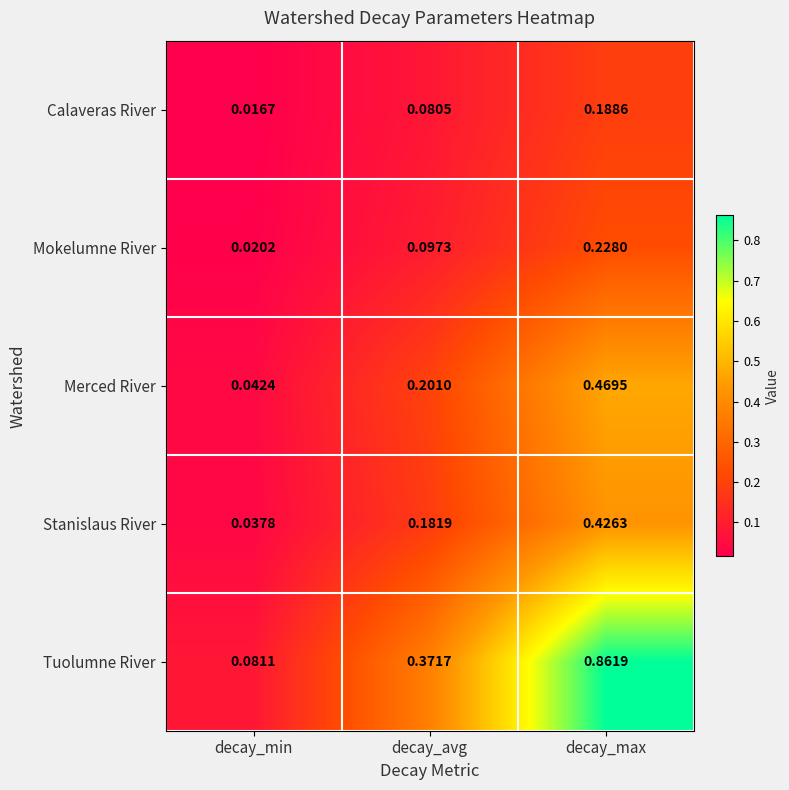

Which series has the widest spread of values?

Tuolumne River